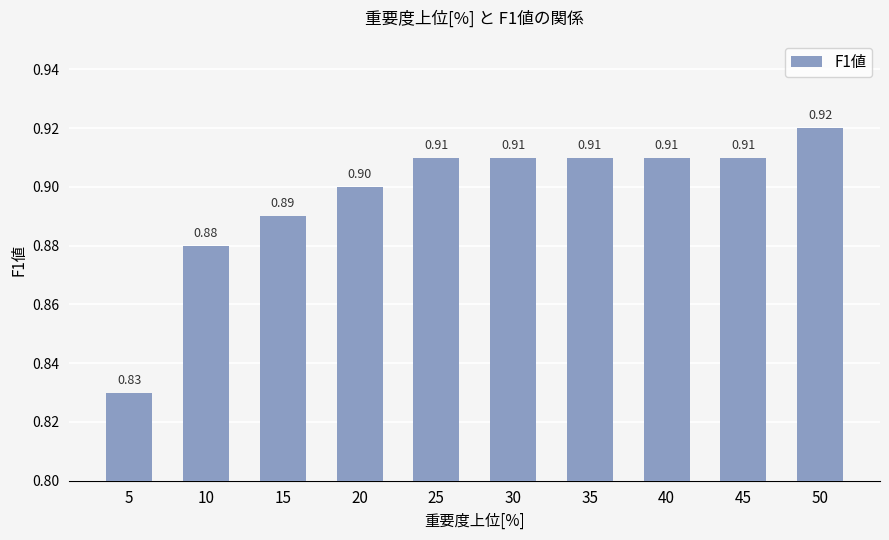

What is the sum of all values?

9.0